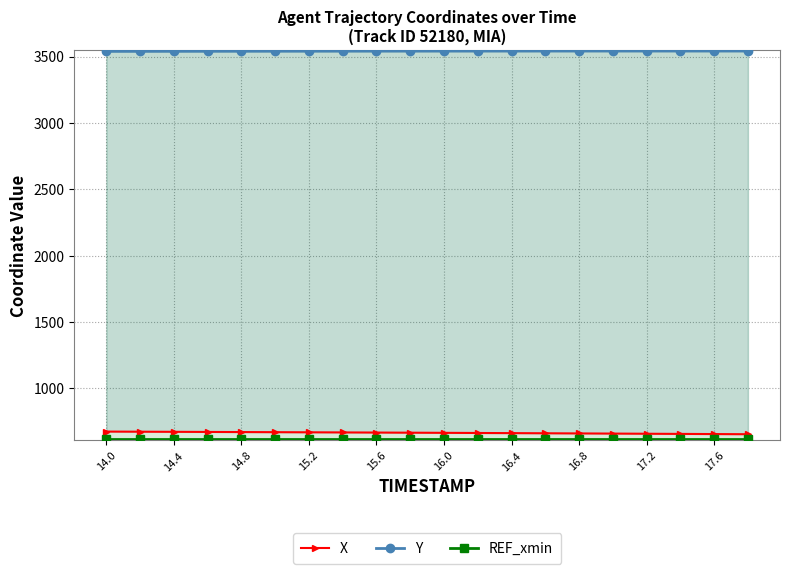

At which label does REF_xmin reach its peak?

14.0